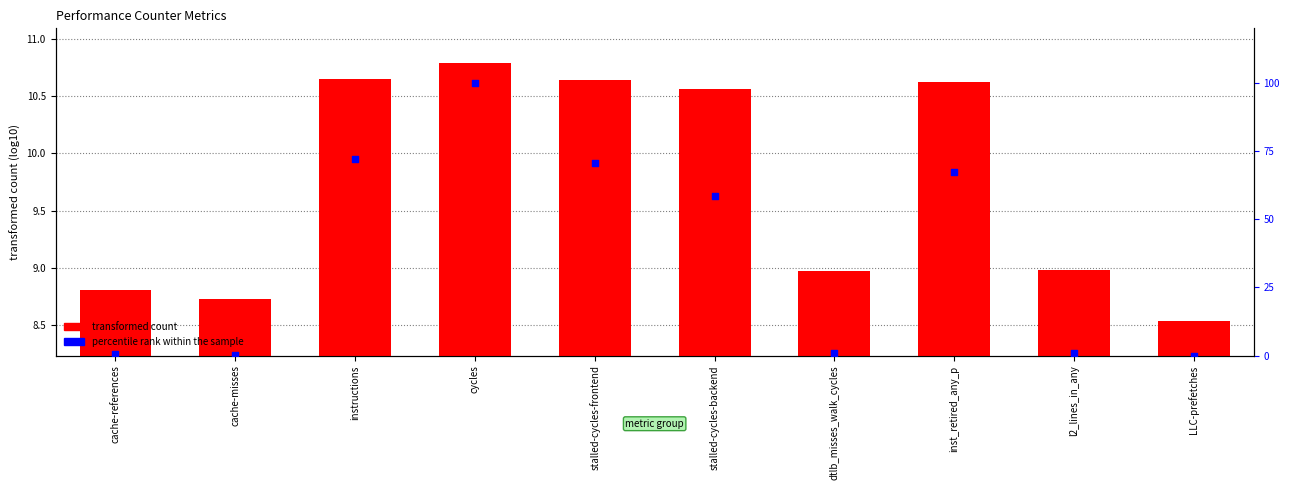

Which series has the widest spread of Y values?

percentile rank within the sample